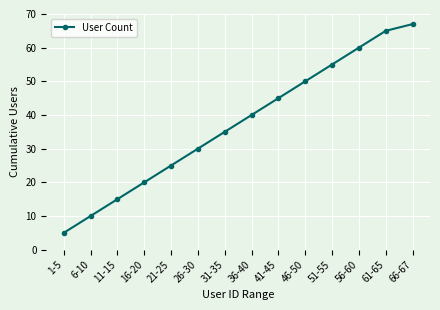

What is the change in value from 11-15 to 21-25?

+10